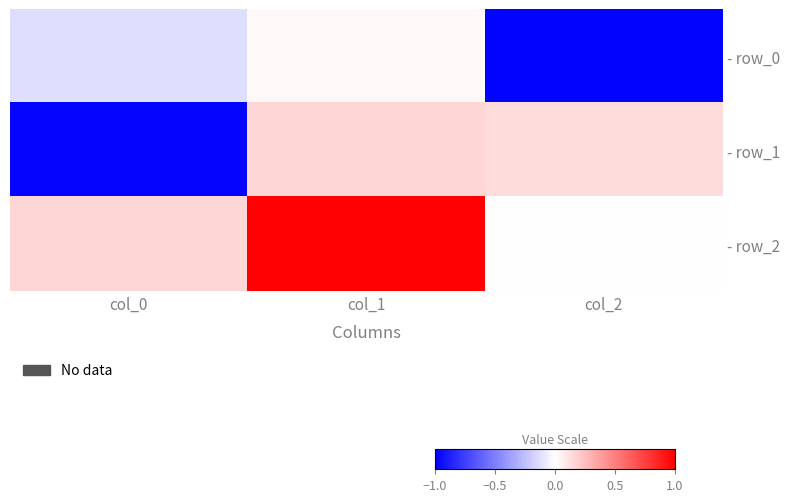

At how many categories does at least one series exceed 0?

3